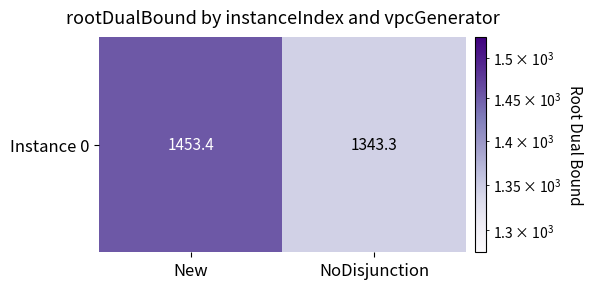

What is the average value?

1398.3